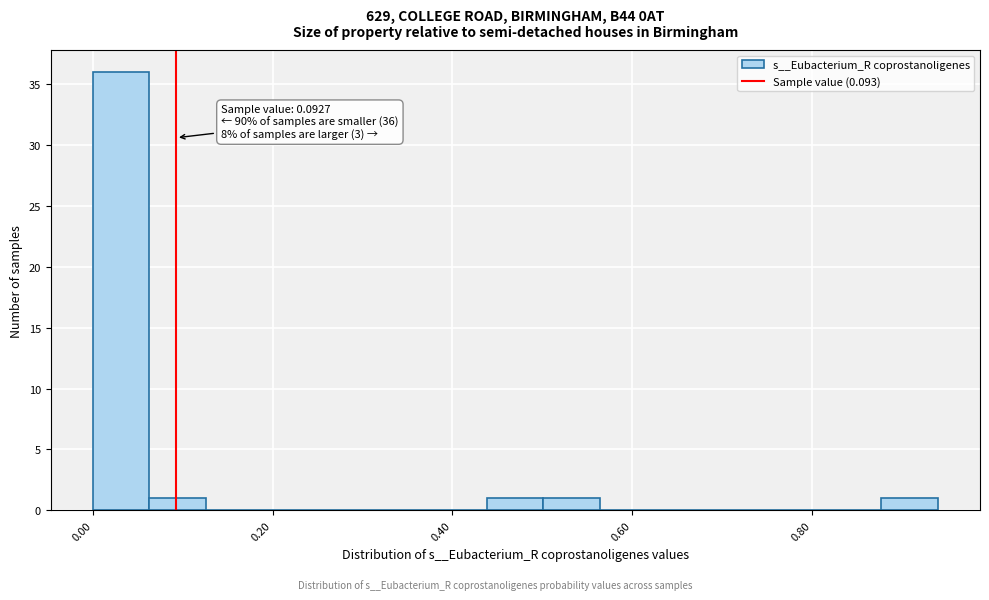

Read against the x-axis, roughly where is the centre of the tallest bar?

0.04